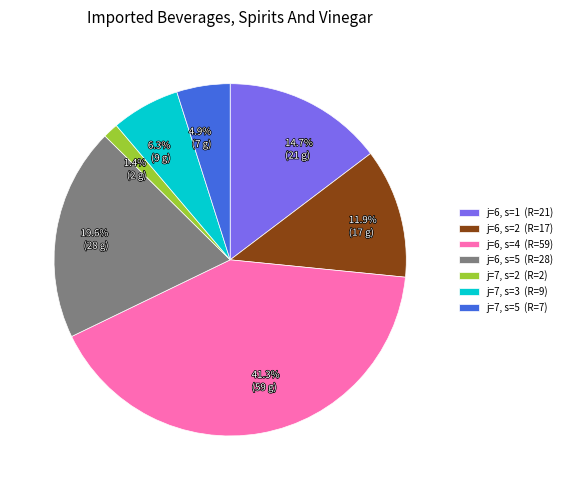

To the nearest percent, what portion does j=6, s=2 represent?

12%